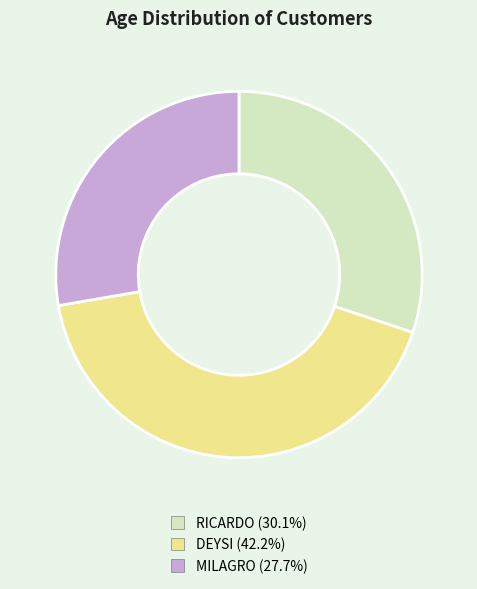

Rank the categories by value from lowest to highest.

MILAGRO, RICARDO, DEYSI